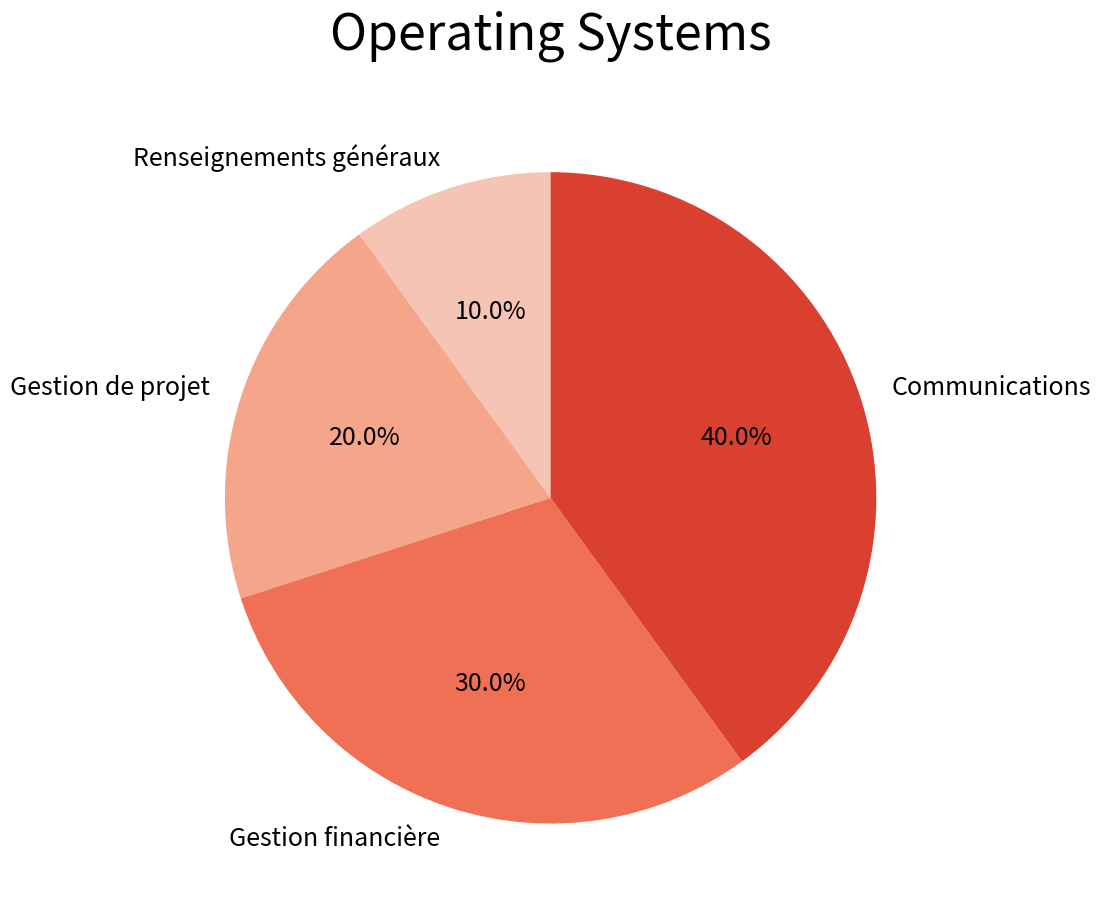

What portion of the pie excludes Communications?

60.0%